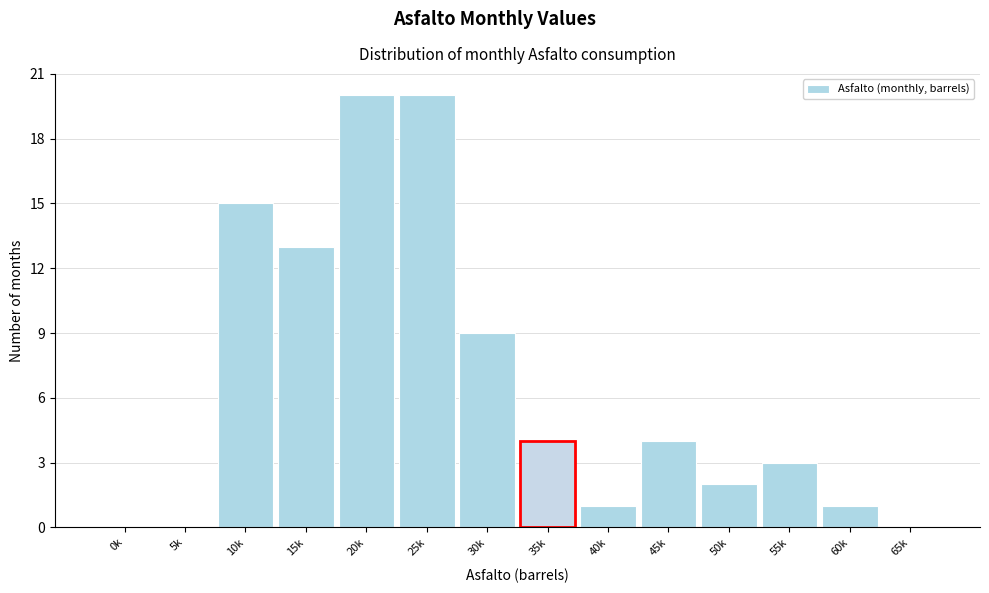

Reading left to right, list all the values displayed in this chart.

0k=0	5k=0	10k=15	15k=13	20k=20	25k=20	30k=9	35k=4	40k=1	45k=4	50k=2	55k=3	60k=1	65k=0